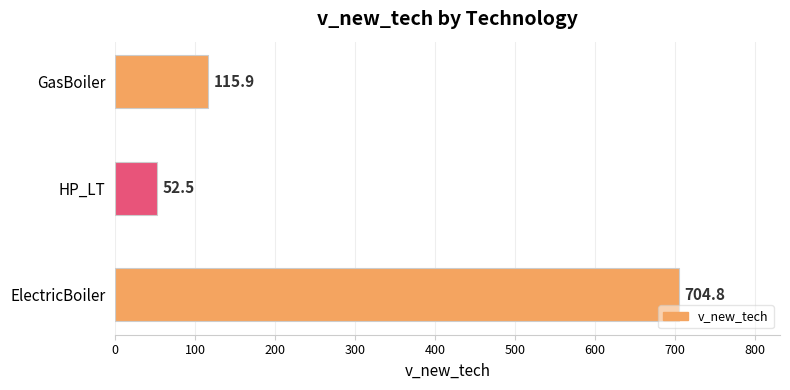

The value at HP_LT is 80.3. True or false?

False